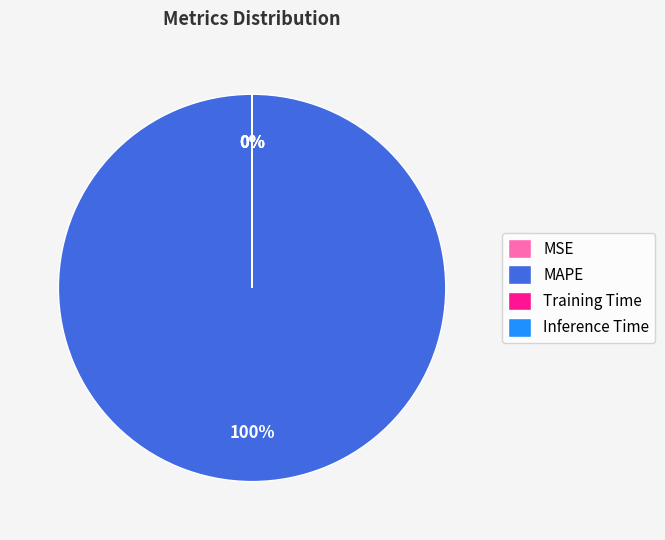

Is there any slice that represents more than half of the pie?

Yes